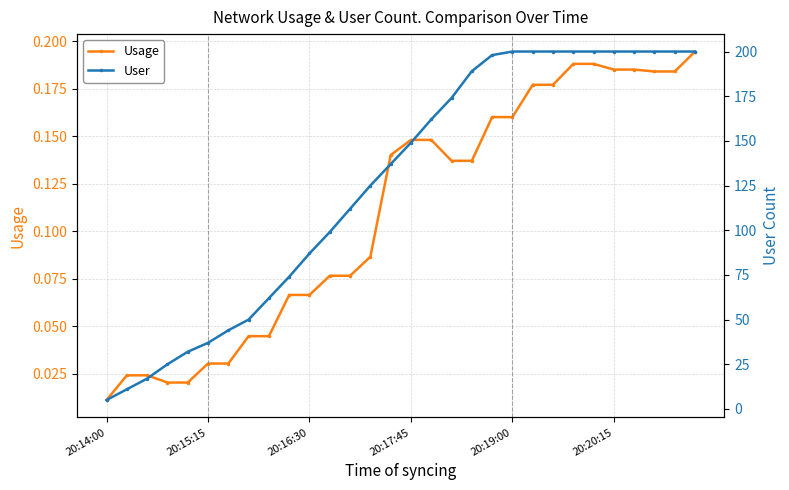

Count the number of categories in the chart.

30